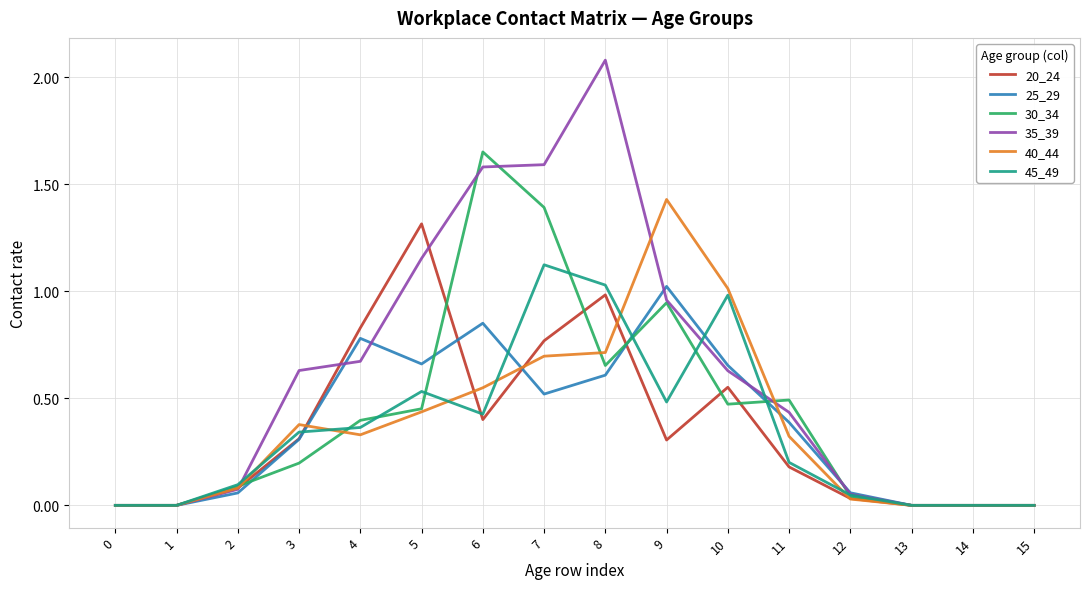

What is the greatest value displayed?

2.1